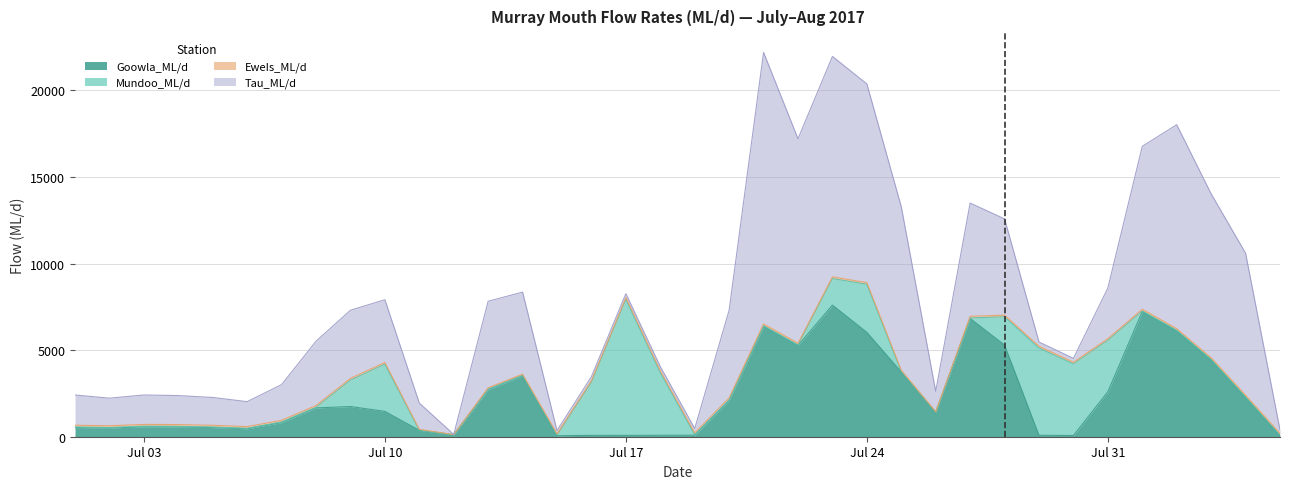

What is the highest value of the Goowla_ML/d series?

7600.0